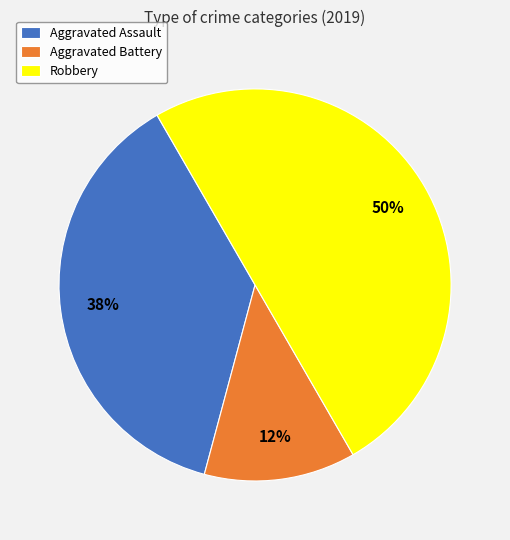

The Robbery slice represents 39% of the pie. True or false?

False